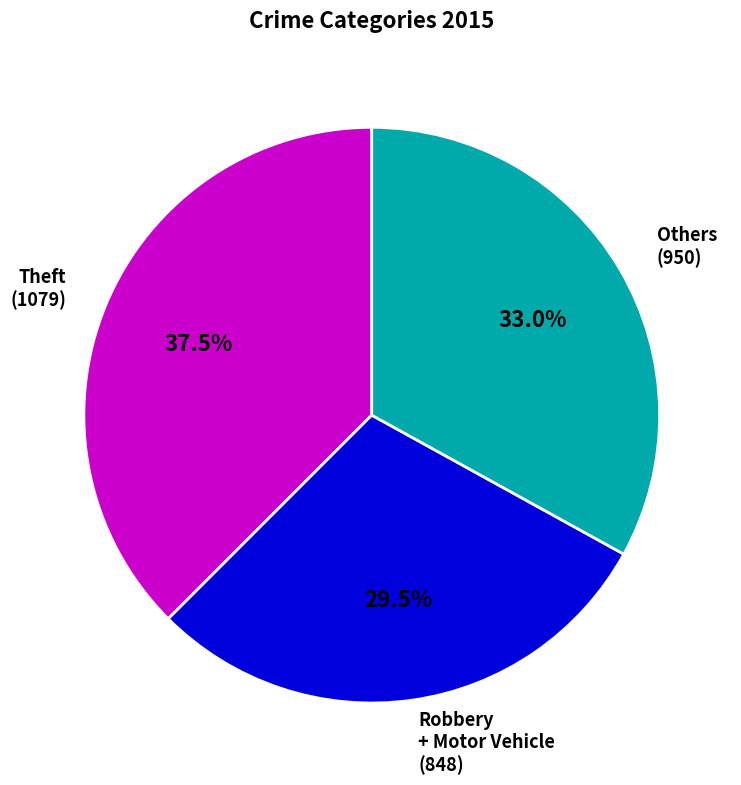

Which has a higher value, Robbery + Motor Vehicle (848) or Others (950)?

Others (950)